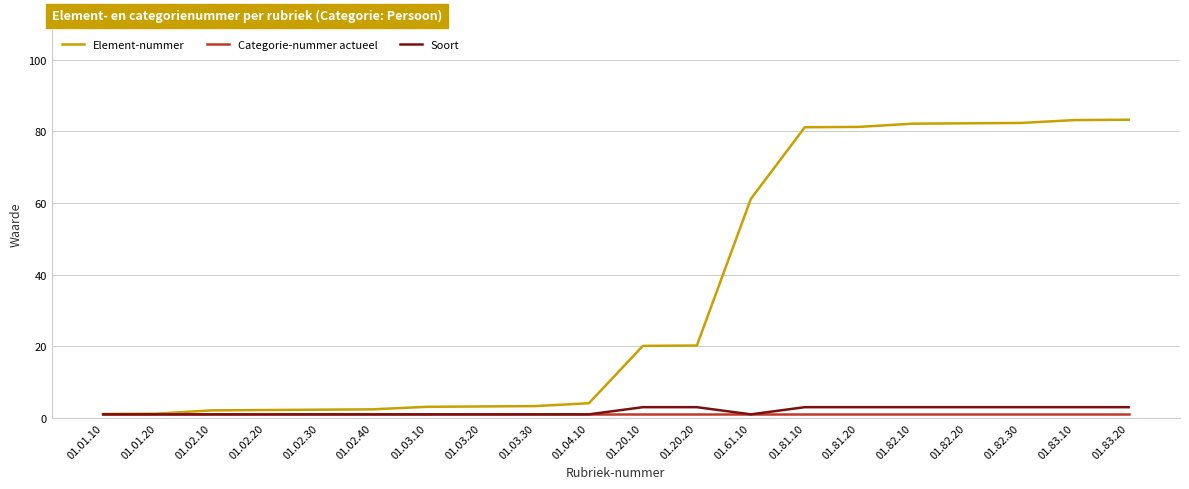

What is the highest value of the Soort series?

3.0